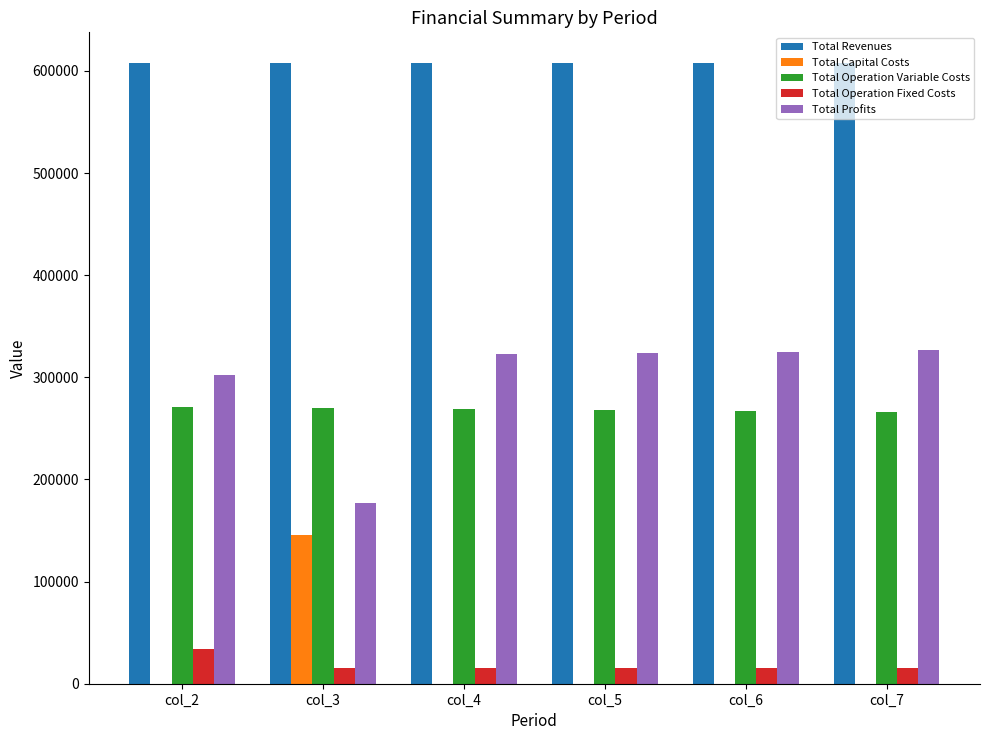

Count the number of categories in the chart.

6